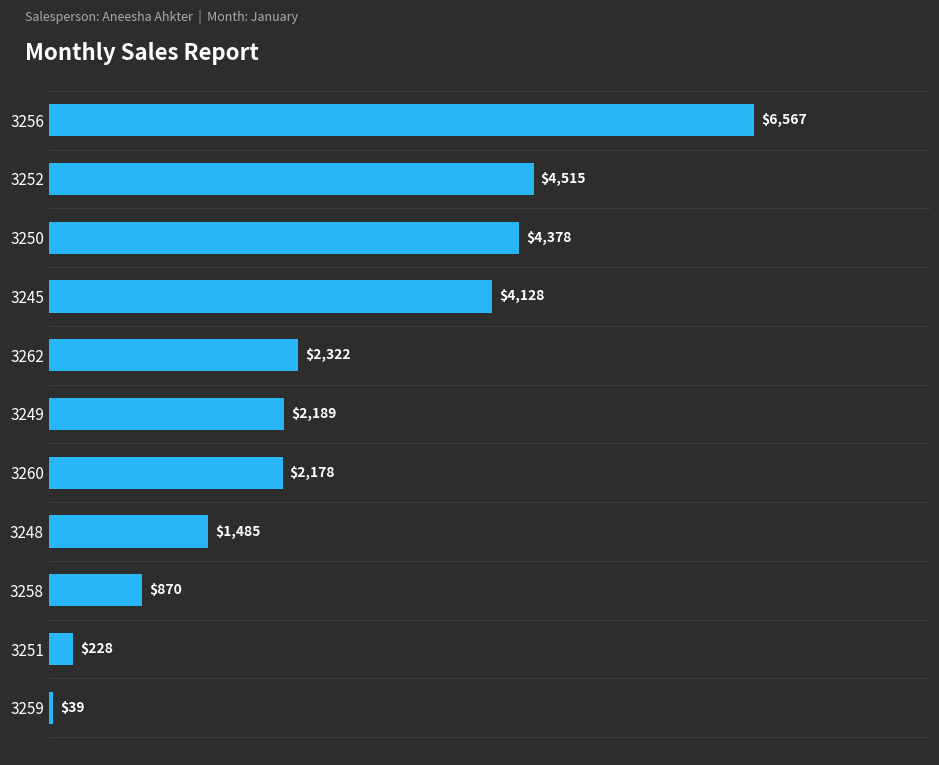

What is the ratio of the value at 3251 to the value at 3258?

0.3